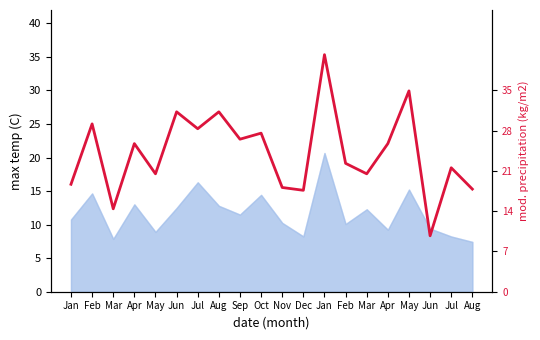

What is the label of the 12th point from the left?

Dec